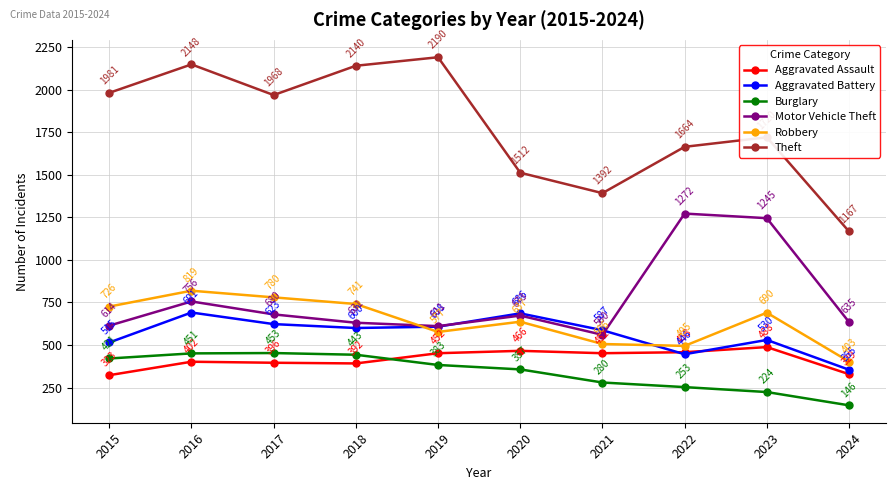

How many data points in Burglary are less than 383?

5